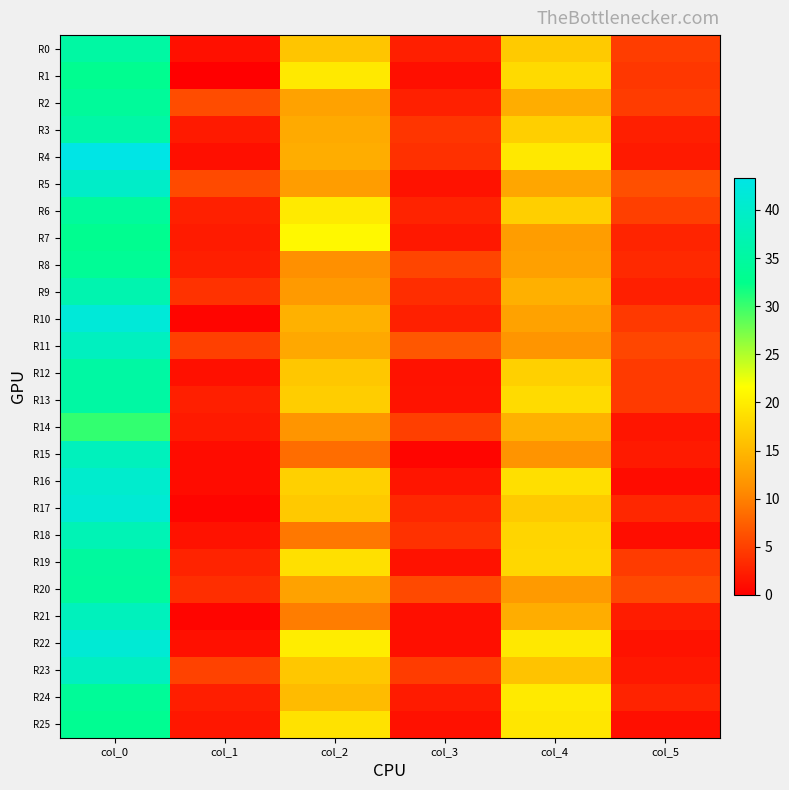

What is the maximum value shown in the chart?

43.3